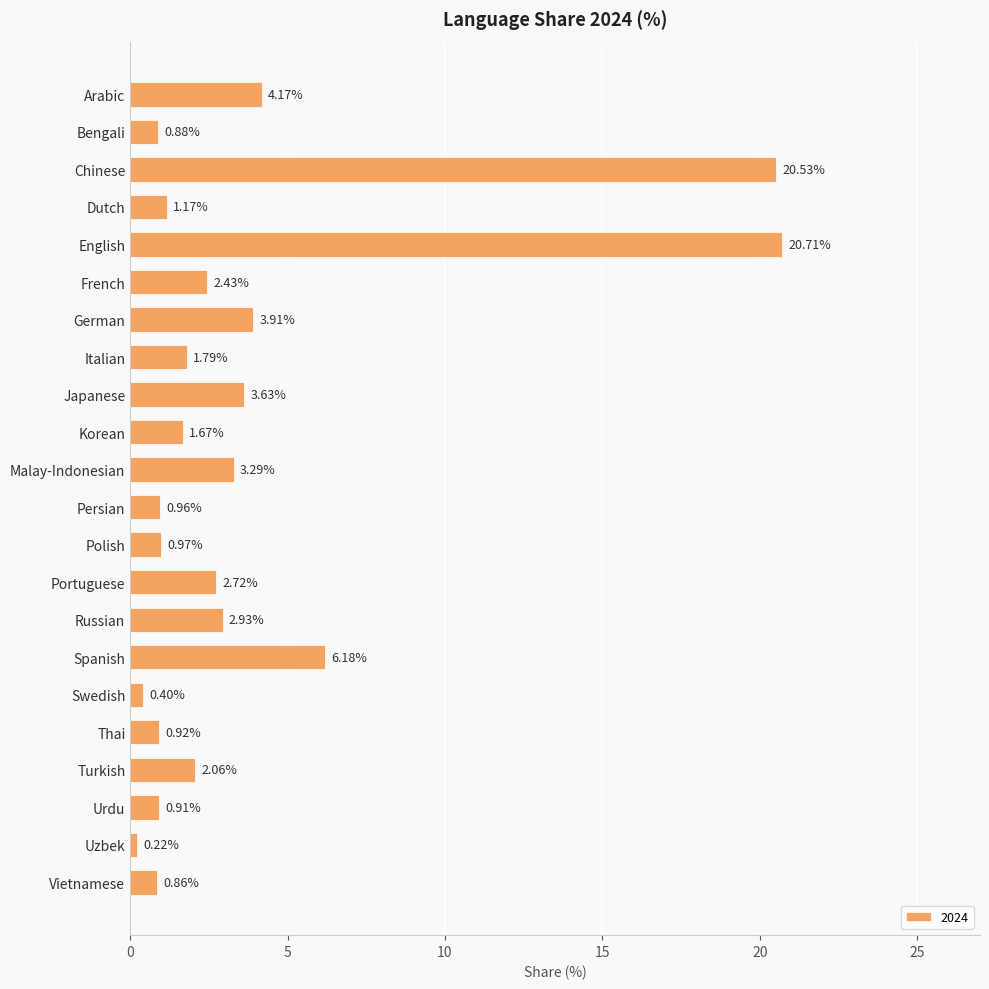

Where is the data nearest to the value 10?

Spanish